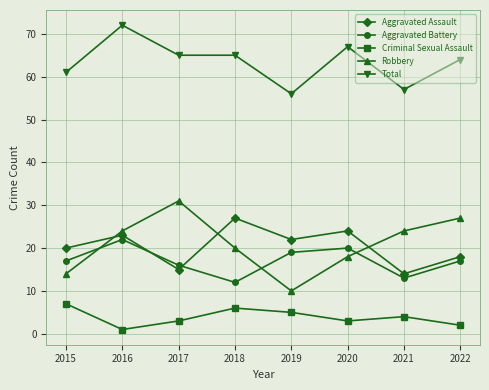

True or false: Criminal Sexual Assault and Aggravated Assault cross at least once.

False